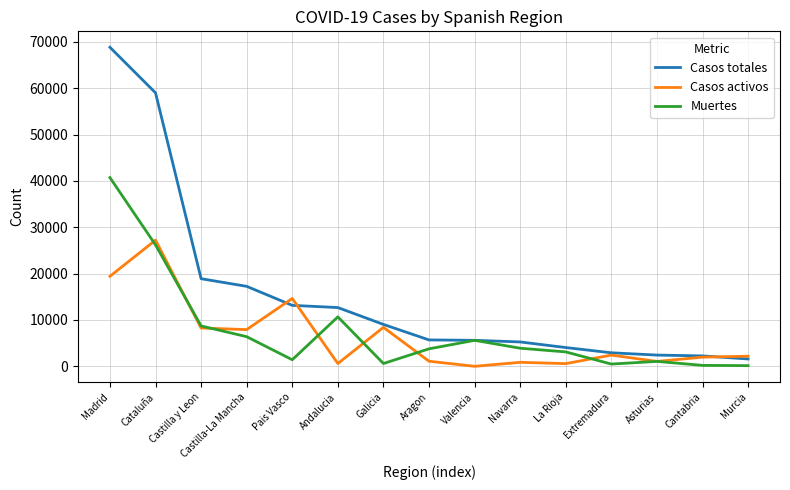

Rank the series by their maximum value, from highest to lowest.

Casos totales, Muertes, Casos activos